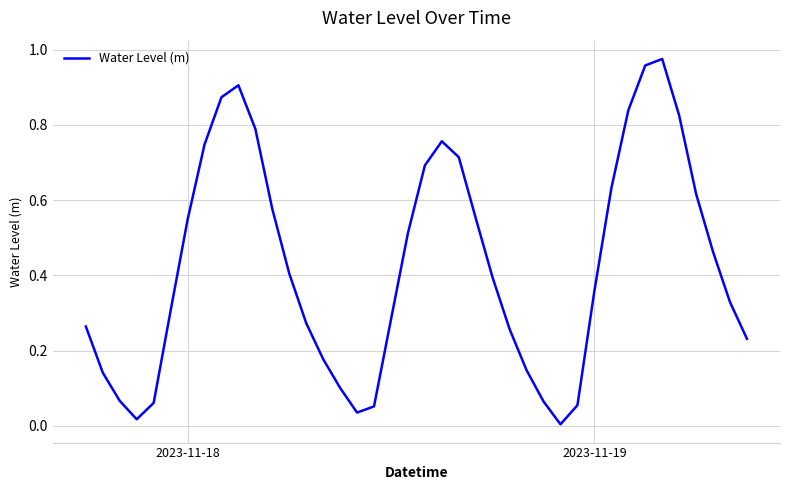

True or false: there are more than 1 points higher than both neighbors.

True